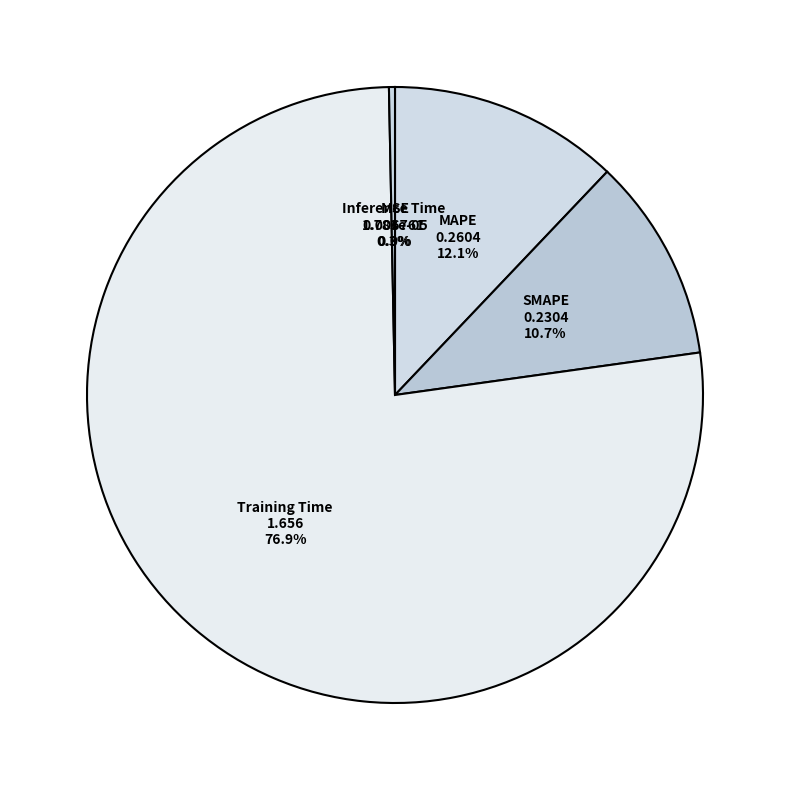

How much of the chart is everything except Inference Time?

99.7%